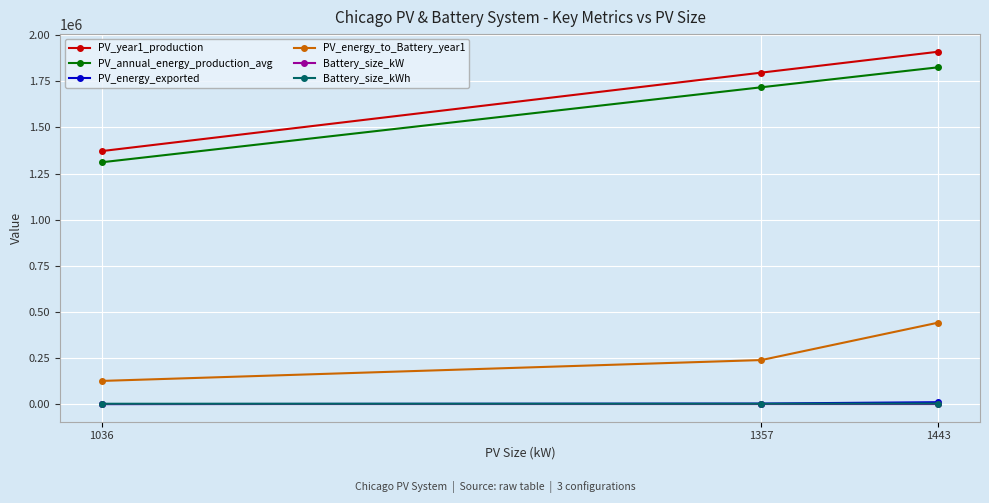

What is the highest value of the PV_year1_production series?

1910119.0